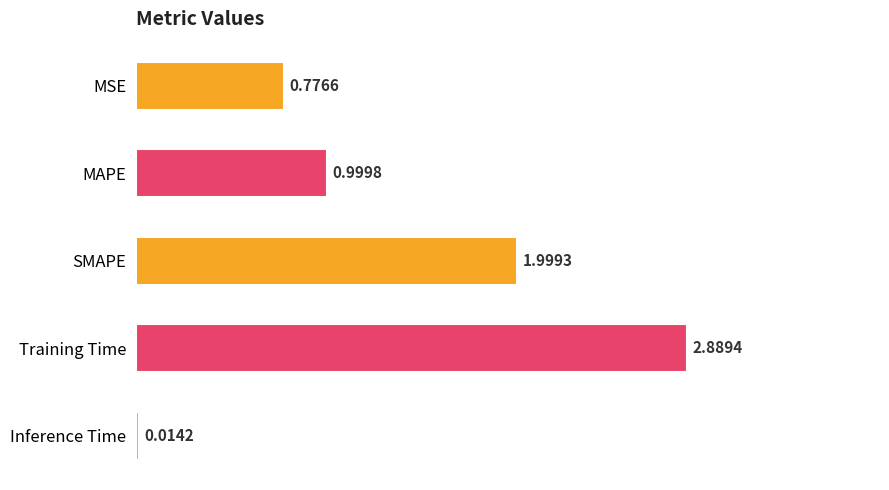

Which label corresponds to the largest value in the chart?

Training Time